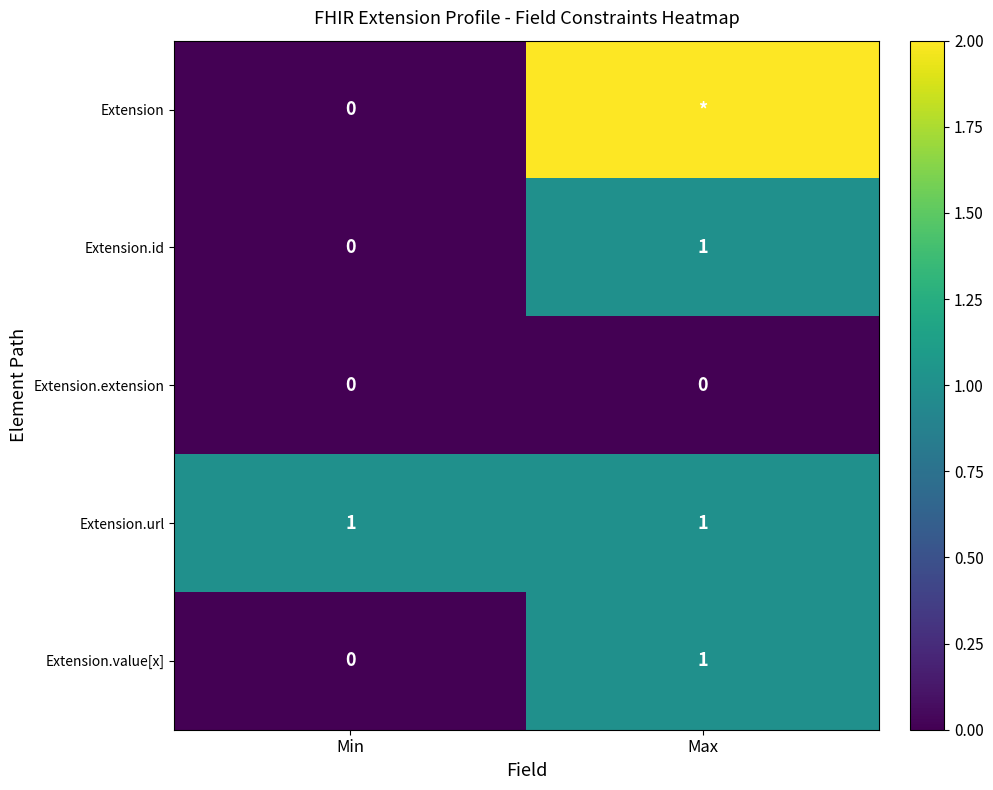

What is the highest value of the Extension.url series?

1